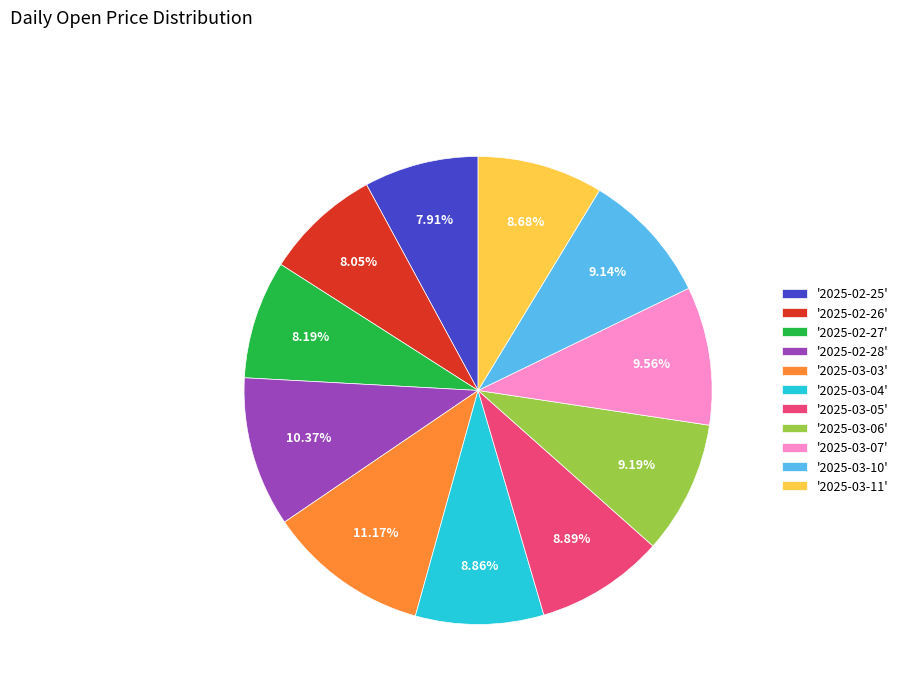

Is the sum of '2025-02-27' and '2025-03-11' greater than half?

No